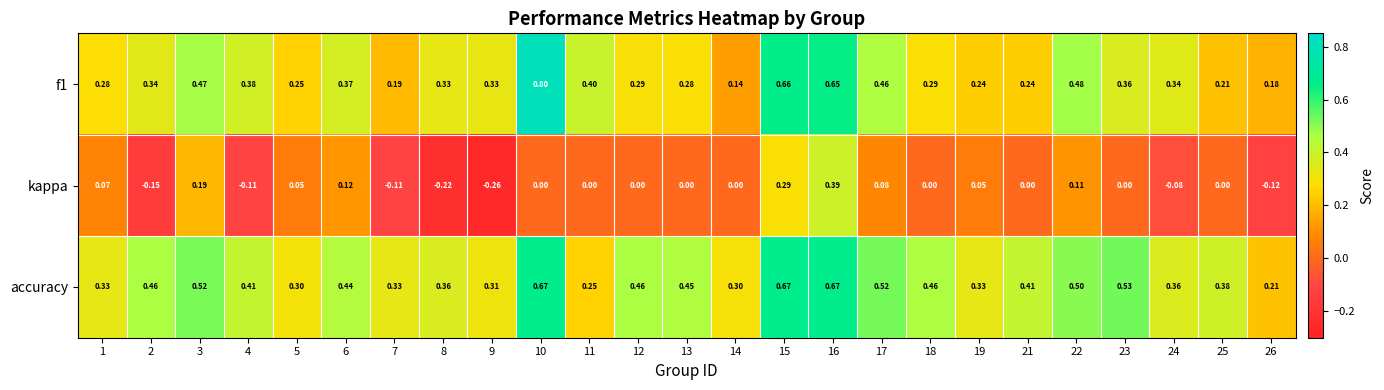

Between 15 and 17, which series saw the biggest shift?

kappa